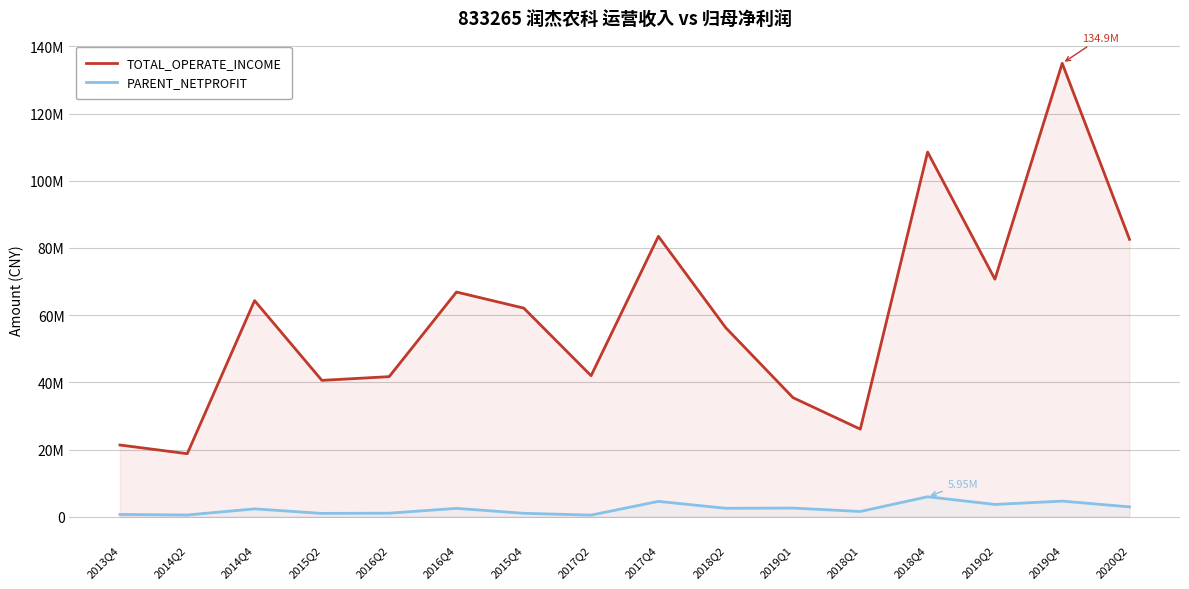

What is the sum of all TOTAL_OPERATE_INCOME values?

955646112.1